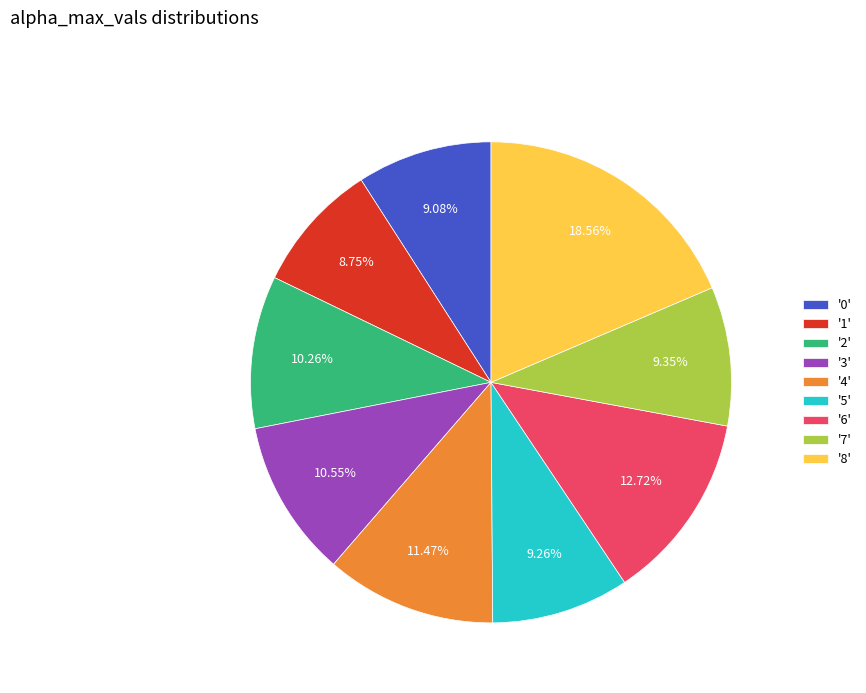

Does '3' account for over 50% of the chart?

No